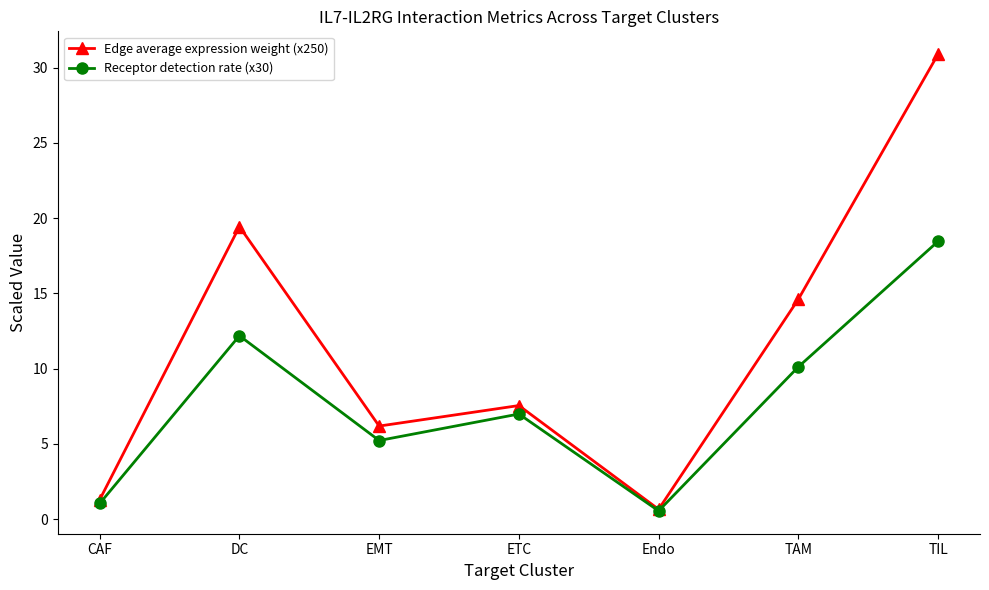

Which series has the largest total across all categories?

Edge average expression weight (x250)